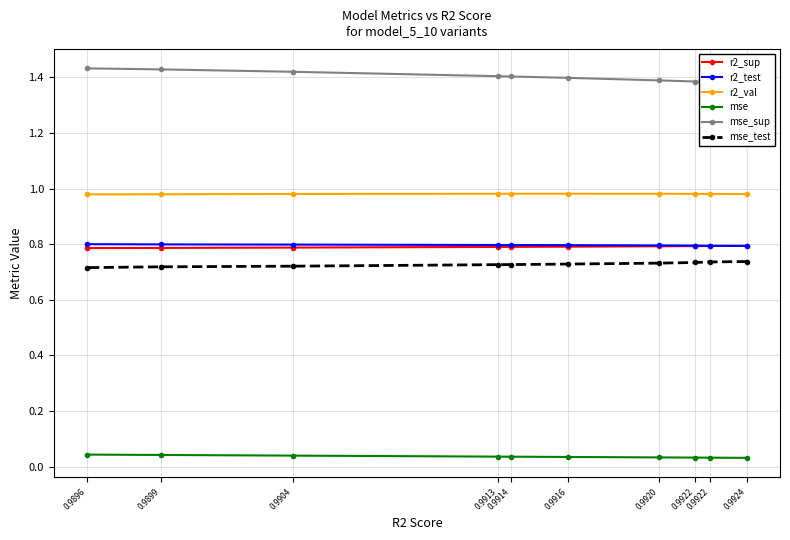

How many lines are shown in the chart?

6